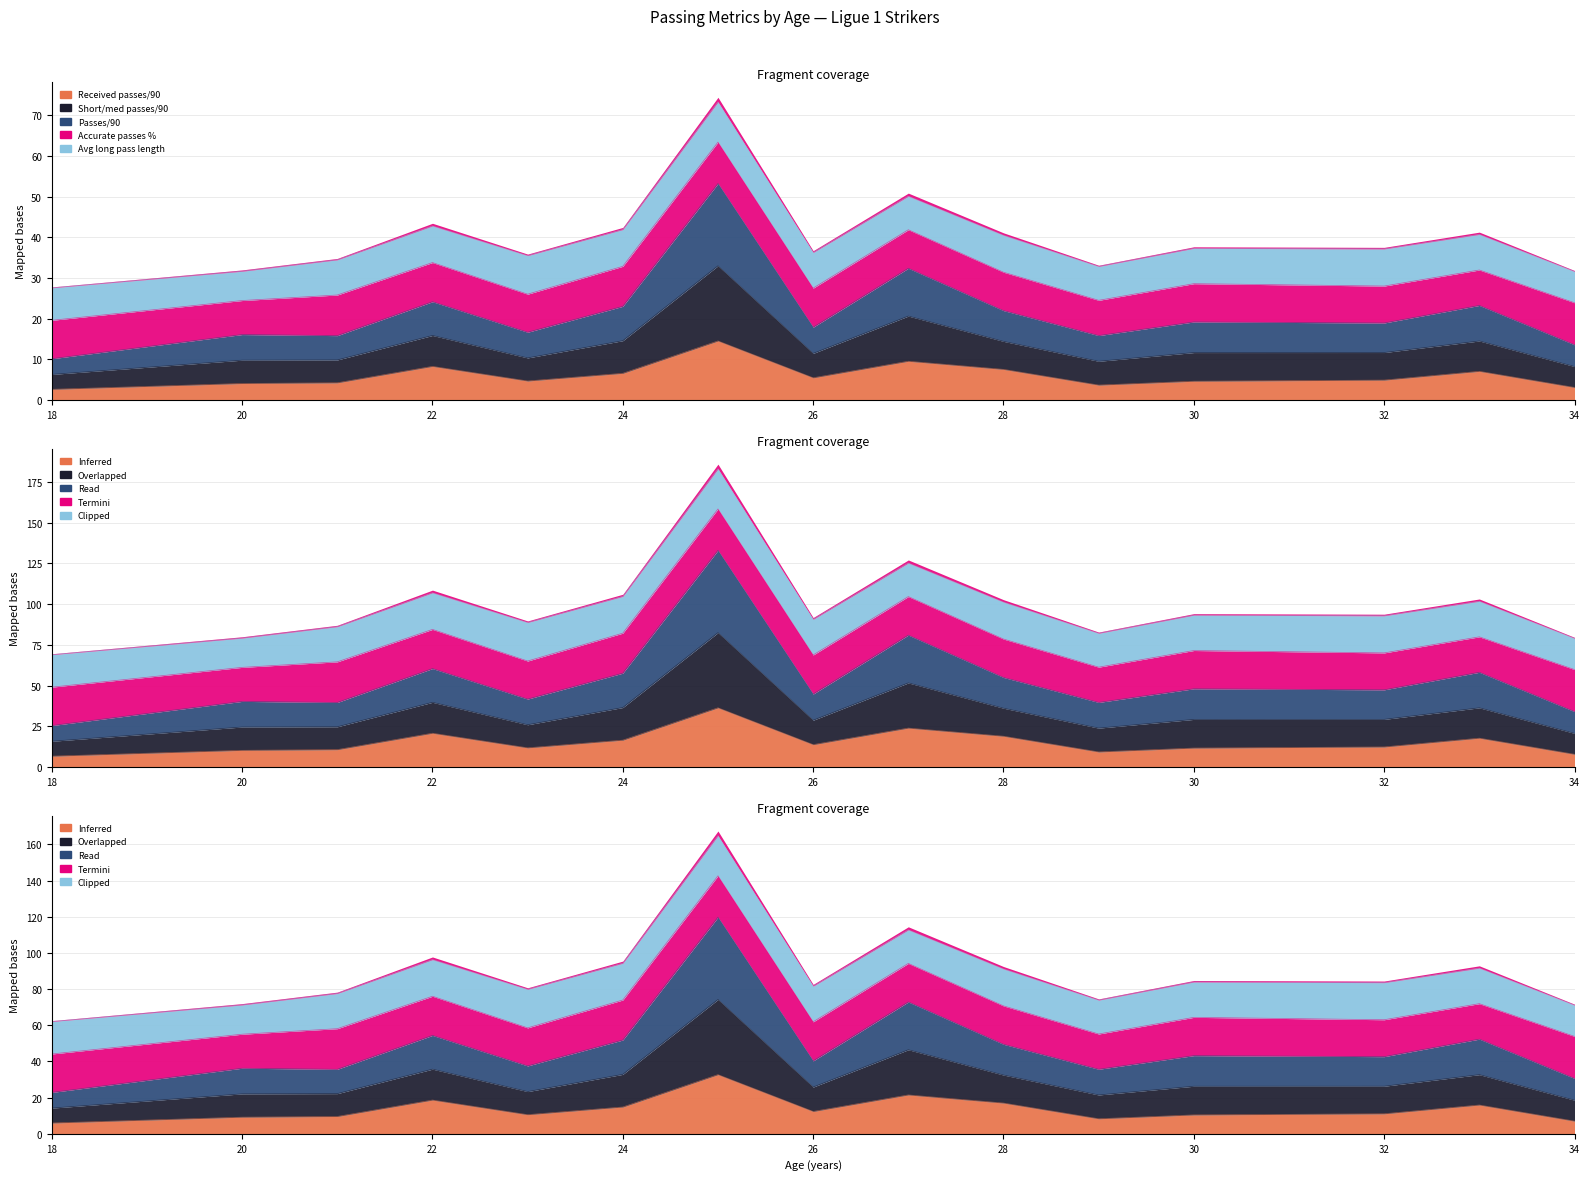

Where is the first local minimum for Received passes per 90?

23